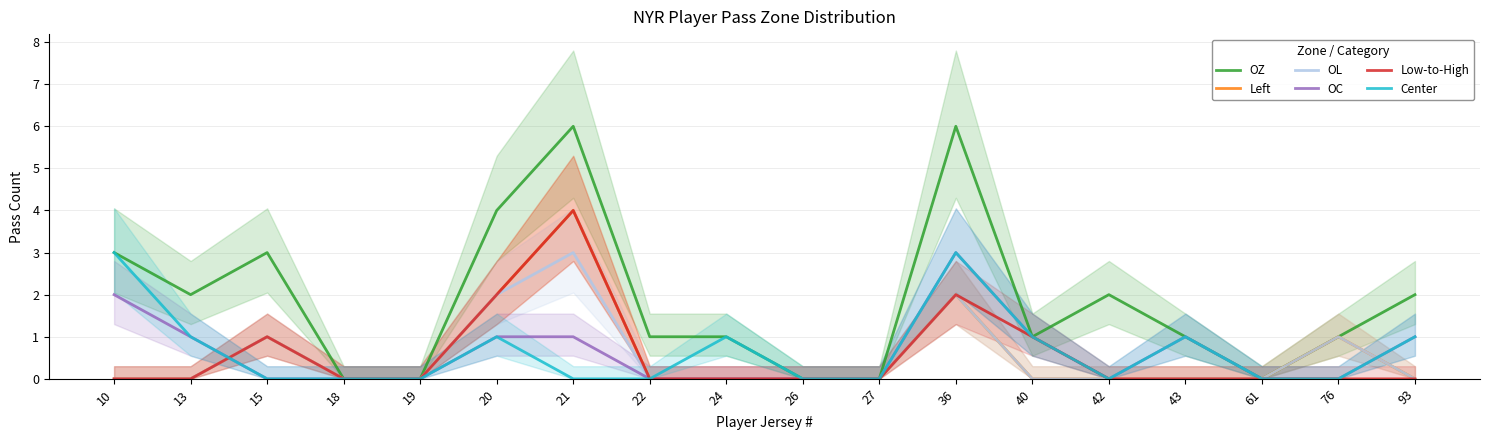

Which series changed the most between 43 and 93?

OZ